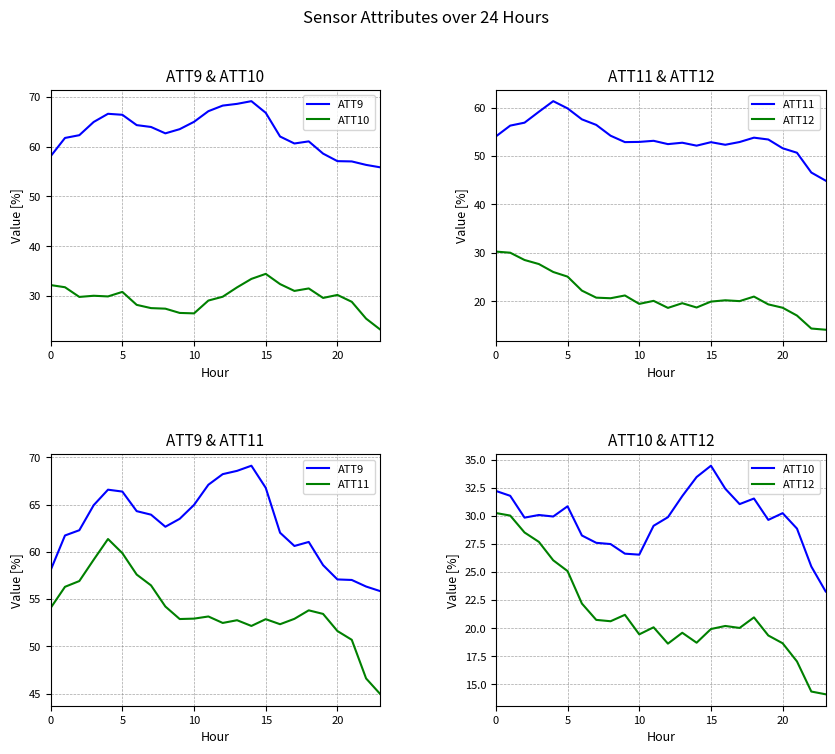

What is the lowest value of the ATT9 series?

55.8